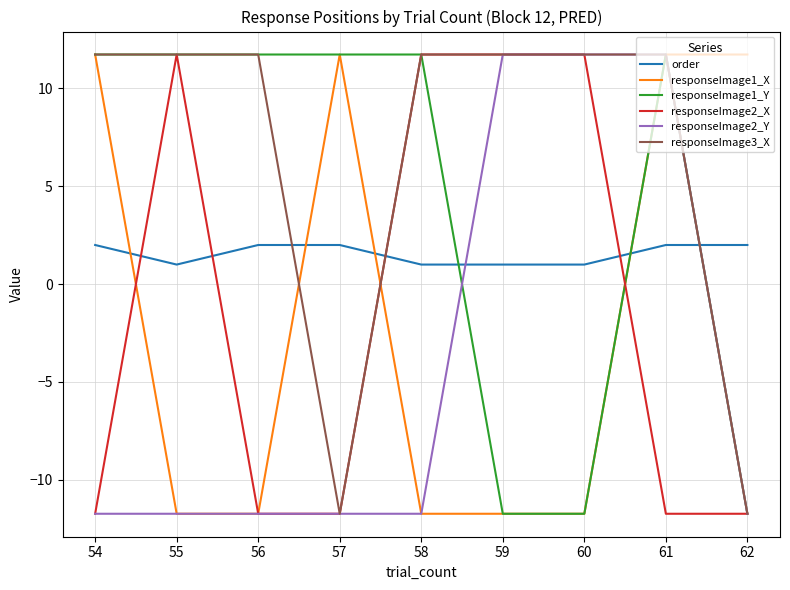

True or false: responseImage3_X has a value of 3.7 at 55.

False